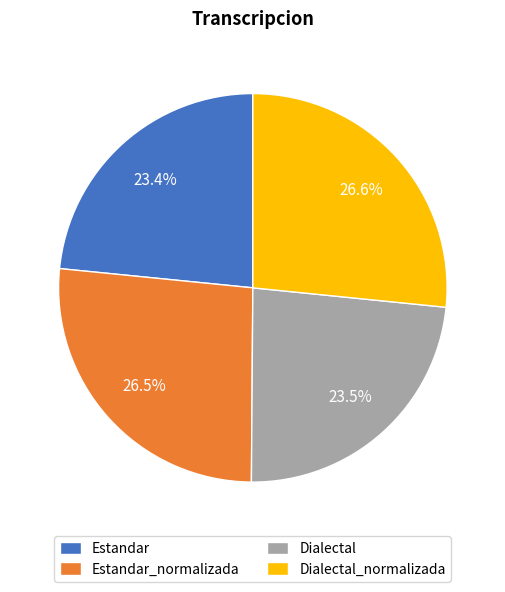

What is the ratio of the value at Dialectal to the value at Estandar?

1.0